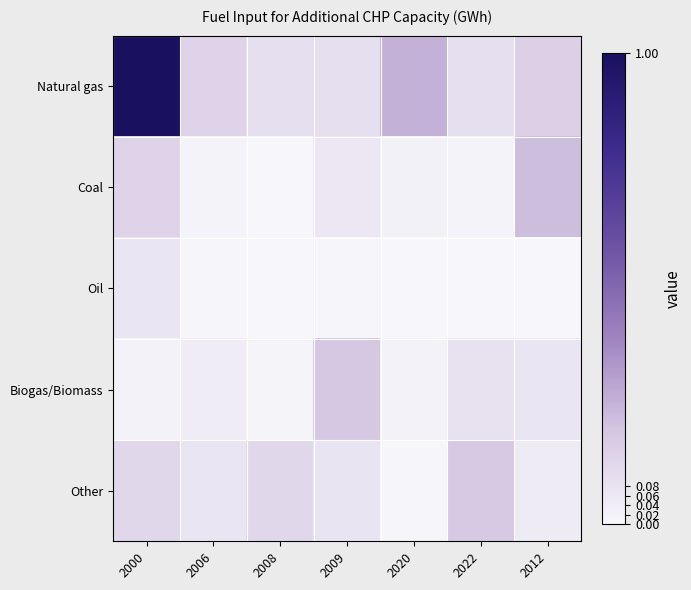

At which category is the sum across all series the highest?

2000